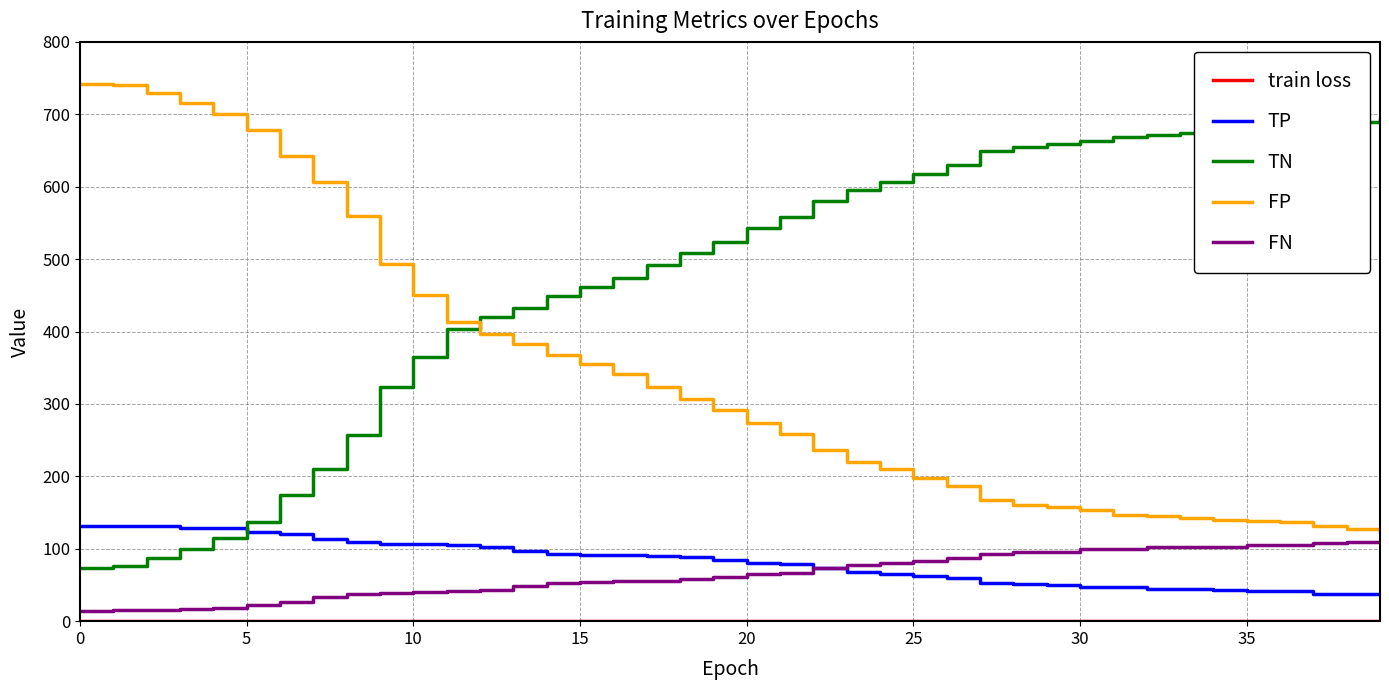

What is the highest value of the FN series?

109.0